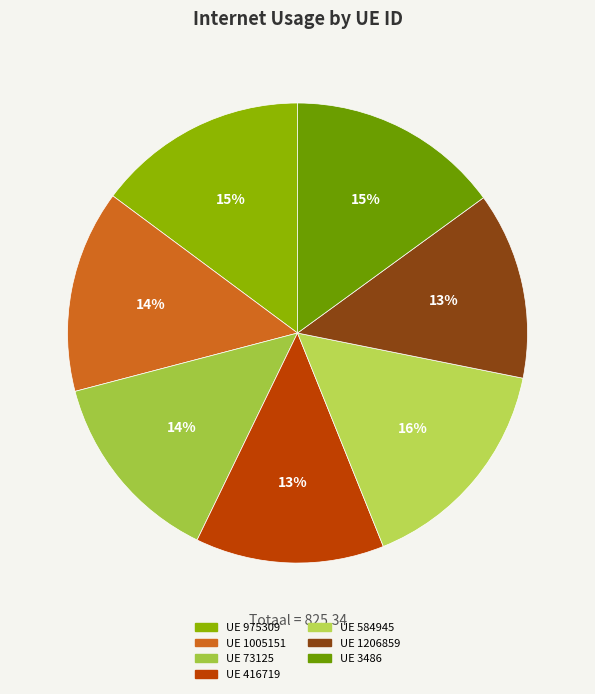

How many segments does this pie chart have?

7